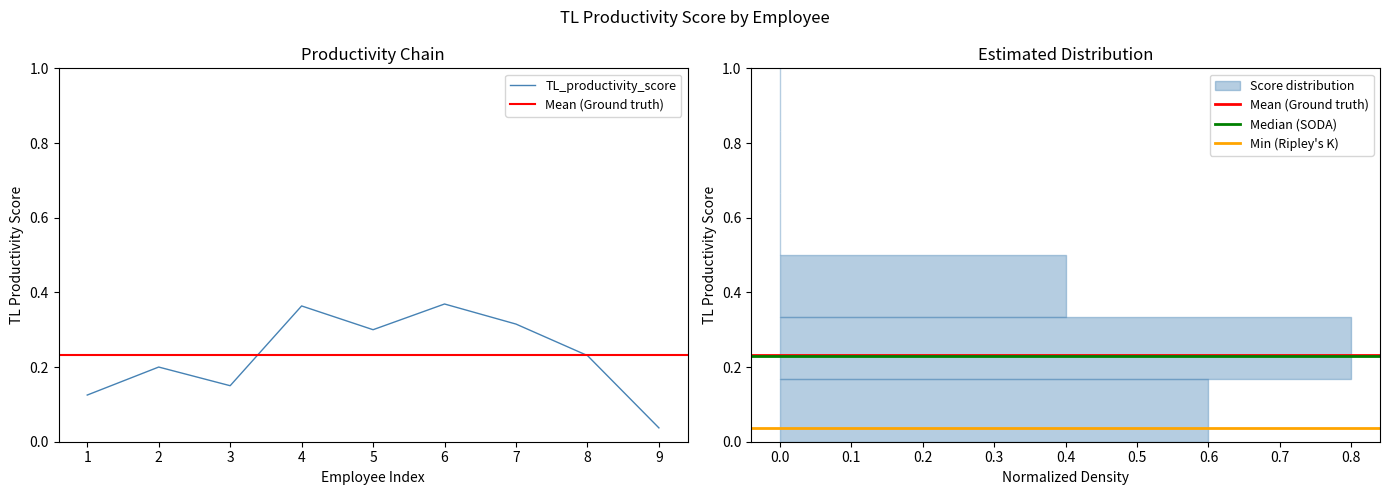

Which category has the lowest value in the TL_productivity_score series?

9